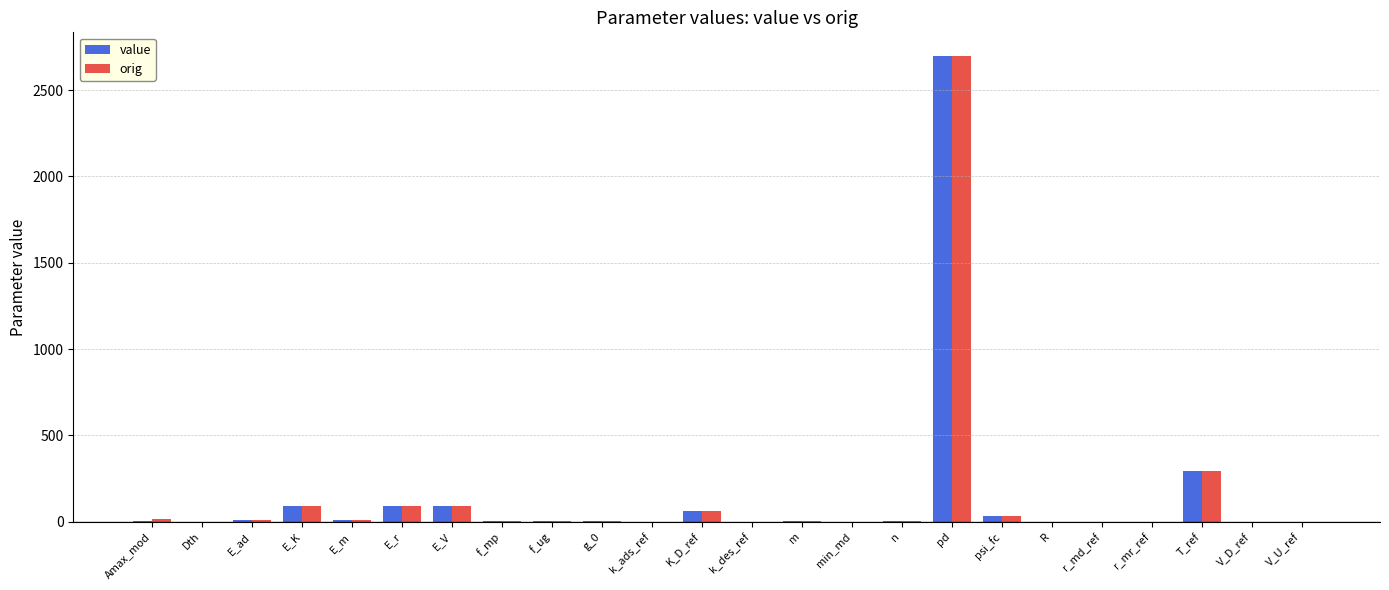

The value of orig at K_D_ref is 60.0. True or false?

True